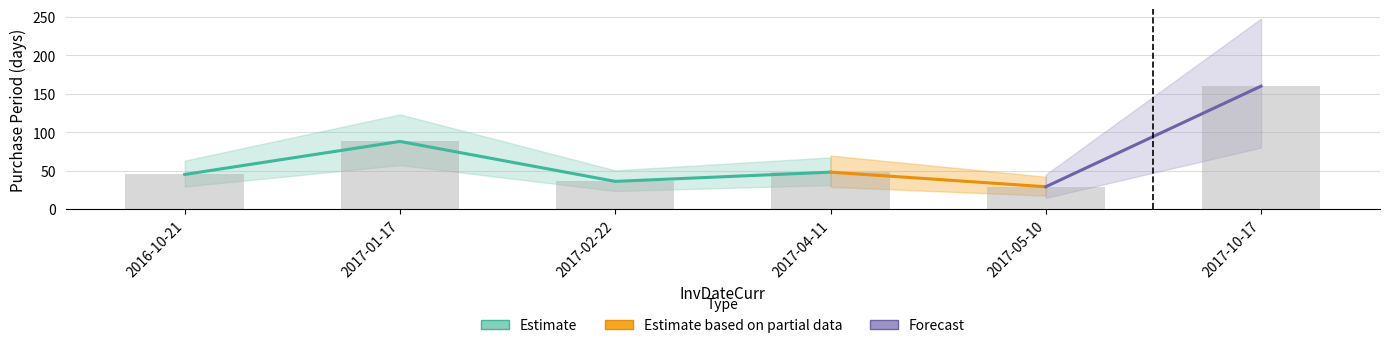

What is the value of the 2nd bar from the left?

88